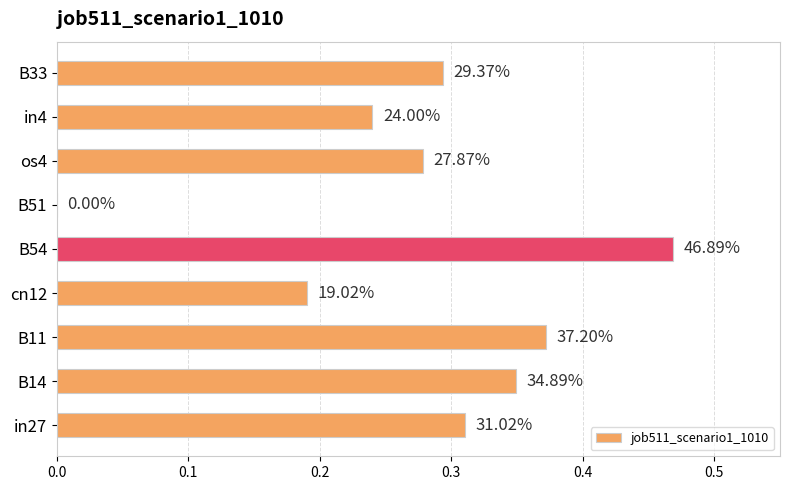

Are the bars horizontal?

Yes